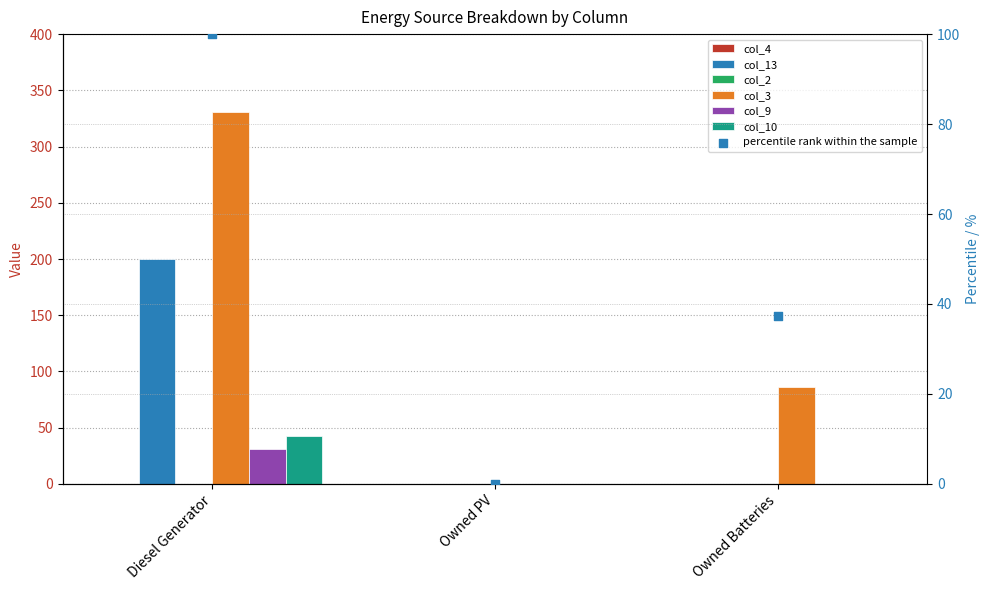

Which series has the largest total across all categories?

col_3